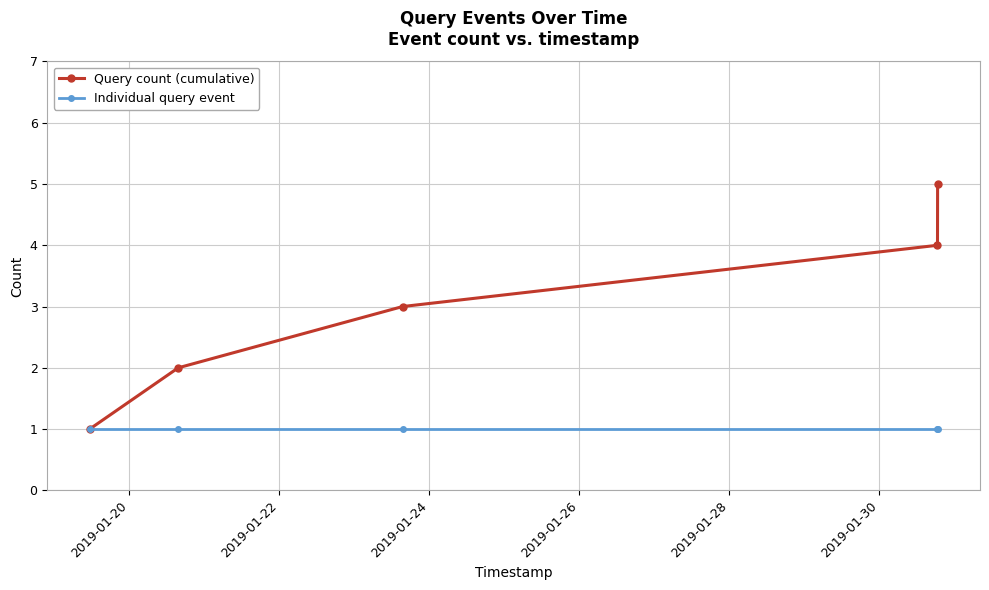

True or false: Query count (cumulative) has more than 1 interior local peaks.

False